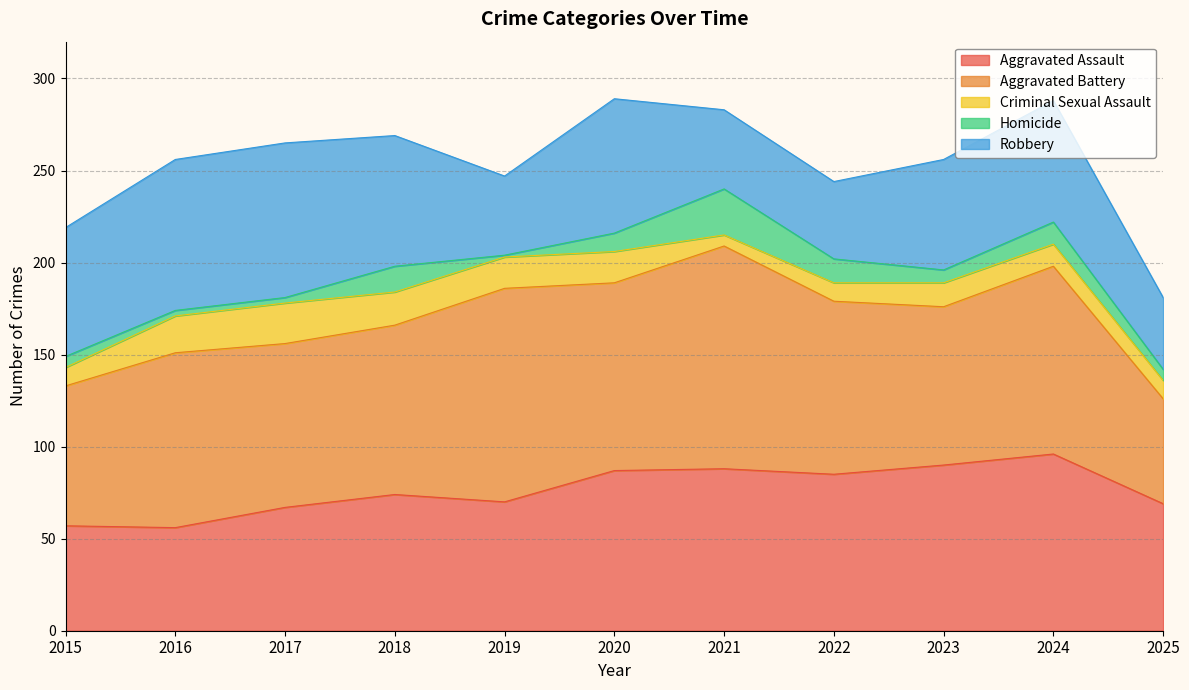

How many times do Aggravated Assault and Aggravated Battery cross each other?

3